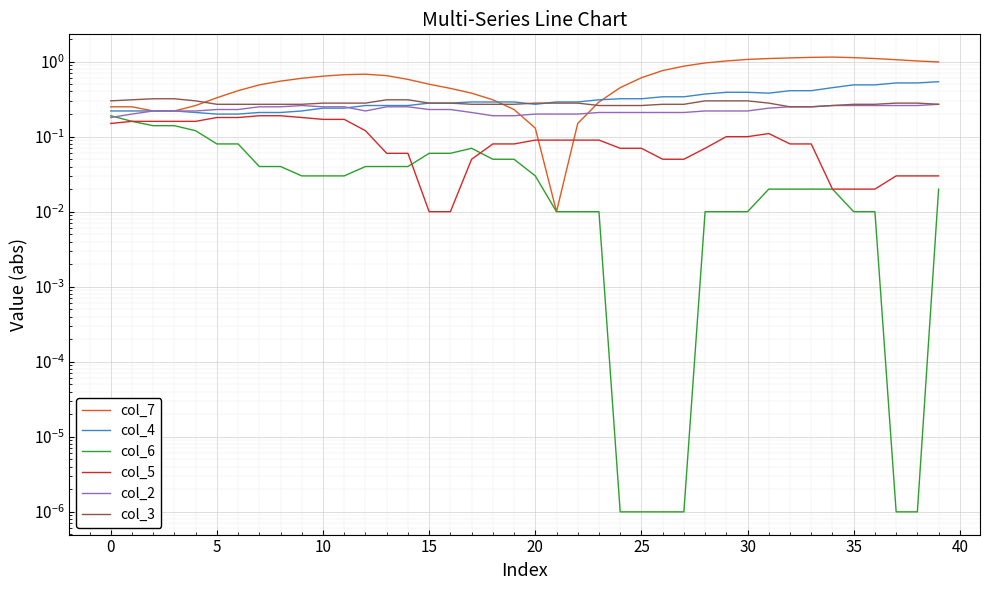

Which series has the widest spread of values?

col_7